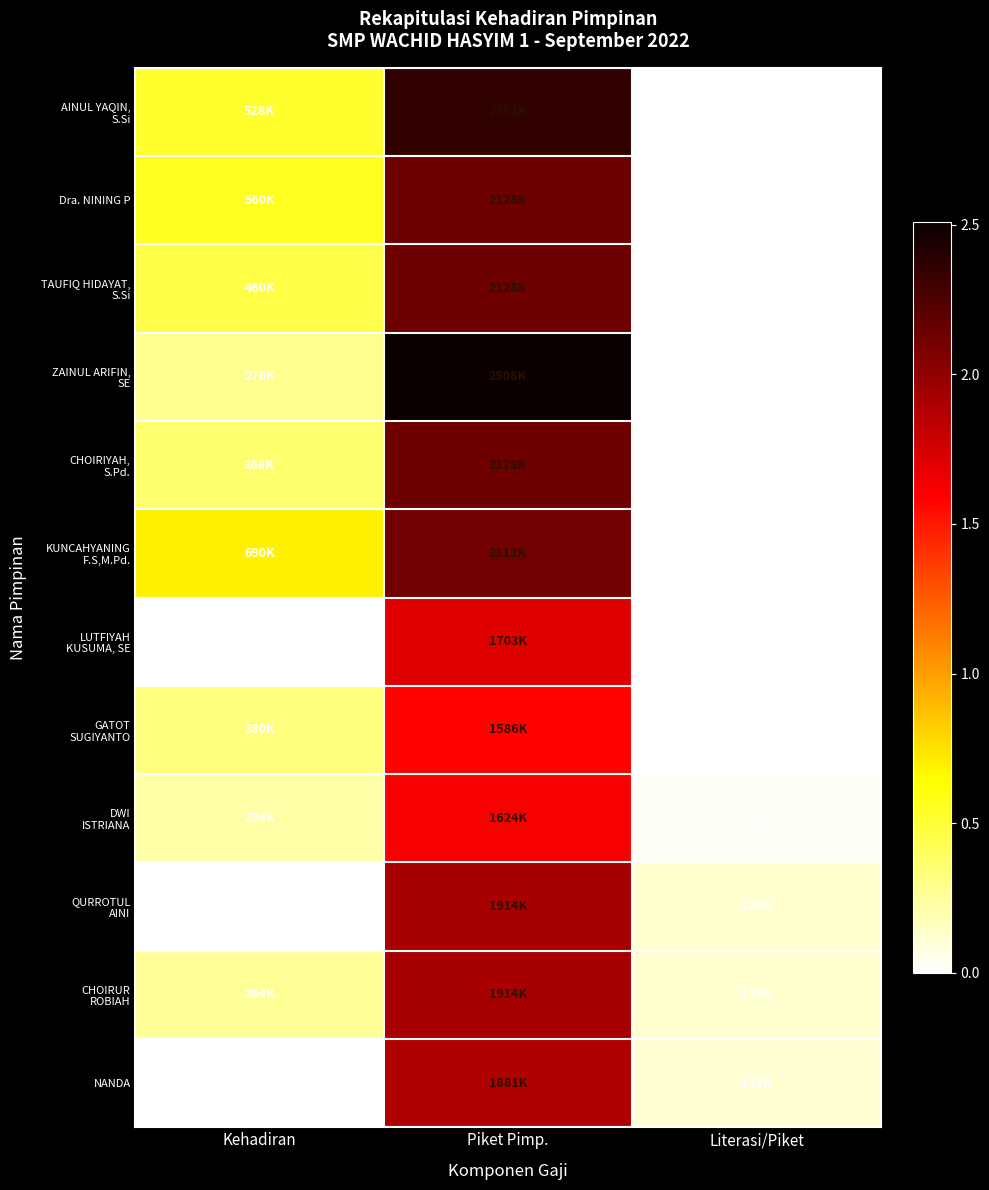

At which category is the sum across all series the highest?

Piket Pimp.